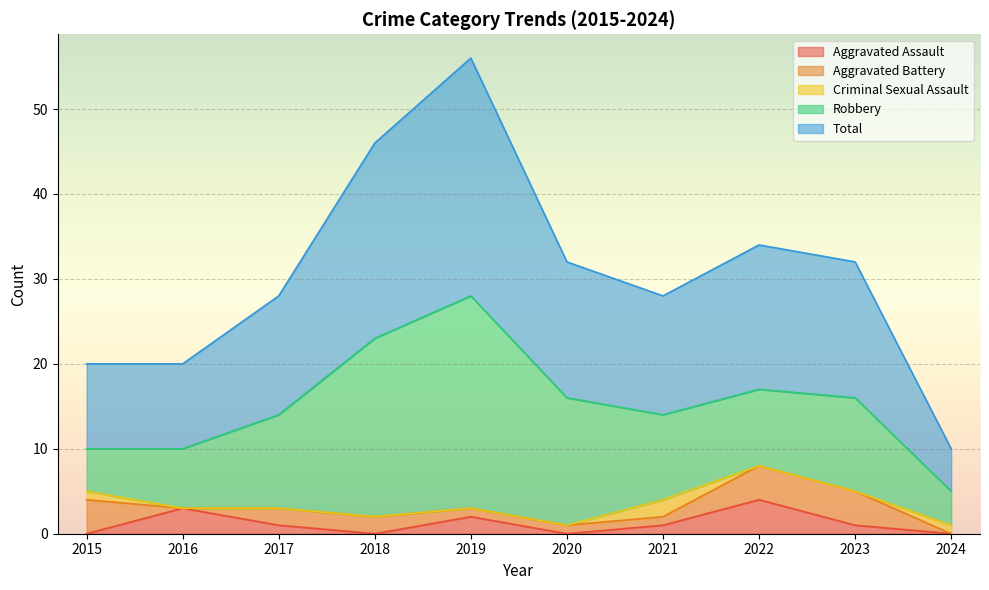

Reading right to left, what are all the values shown in this chart?

Aggravated Assault: 0	1	4	1	0	2	0	1	3	0
Aggravated Battery: 0	4	4	1	1	1	2	2	0	4
Criminal Sexual Assault: 1	0	0	2	0	0	0	0	0	1
Robbery: 4	11	9	10	15	25	21	11	7	5
Total: 5	16	17	14	16	28	23	14	10	10